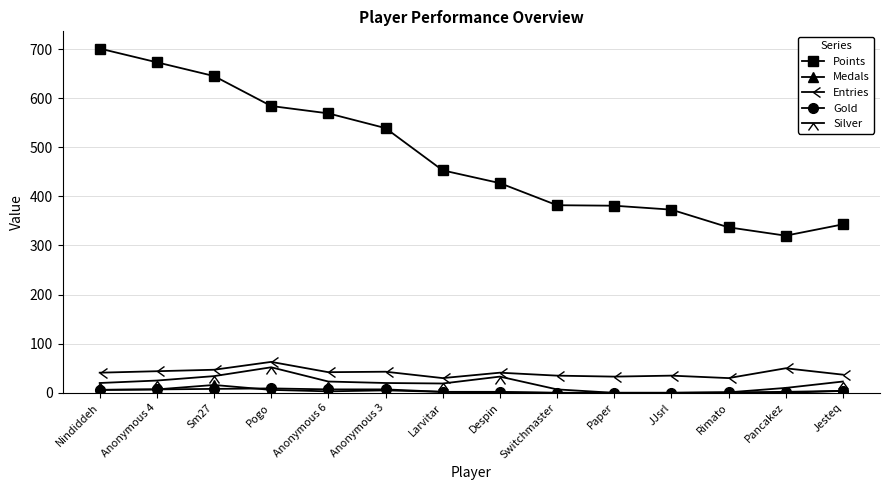

How many series are shown in this chart?

5